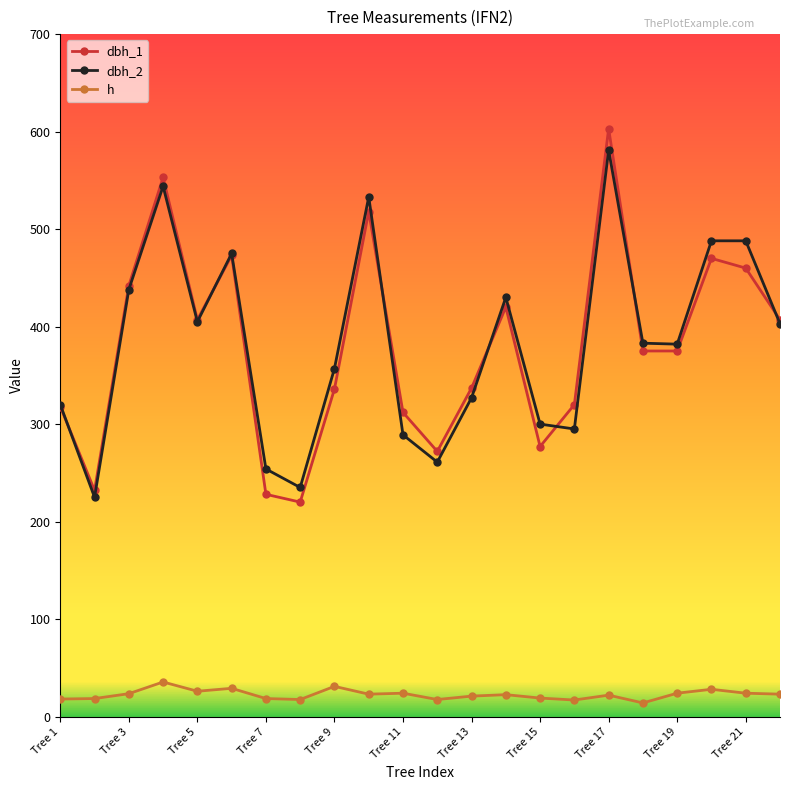

What is the highest value of the dbh_1 series?

603.0